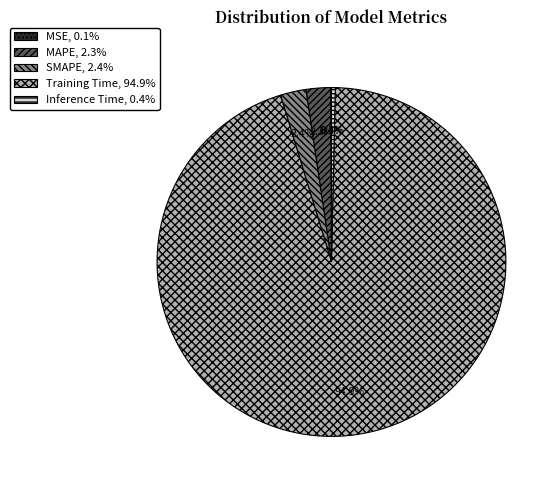

What percentage is the SMAPE slice, to the nearest percent?

2%